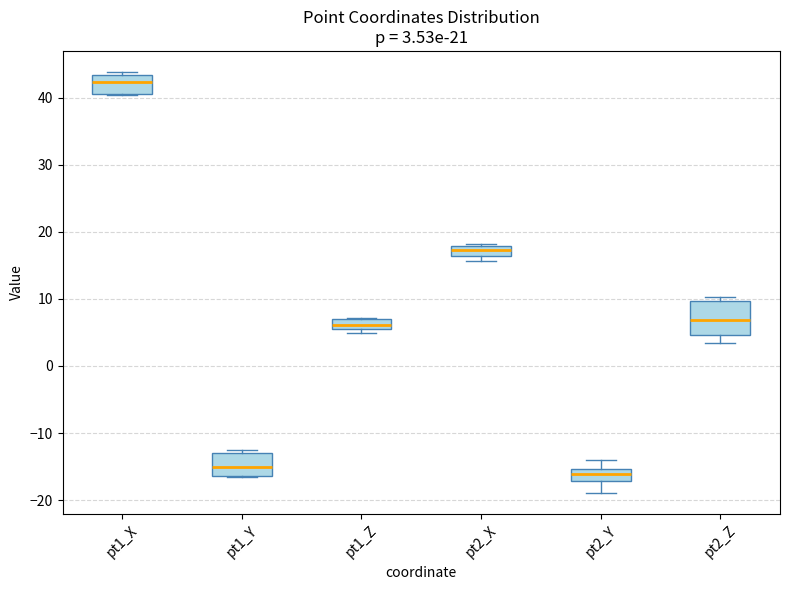

Comparing the boxes themselves (not the whiskers), which one is the tallest?

pt2_Z